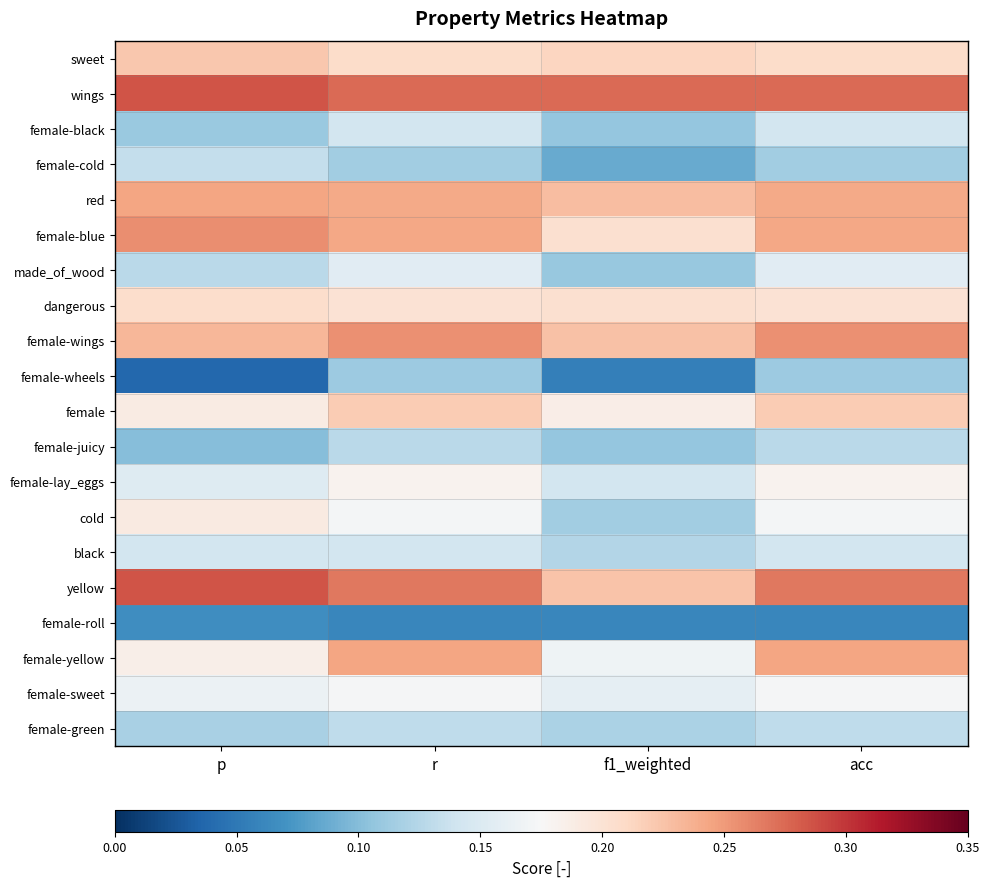

Which has a higher value, p or f1_weighted?

p